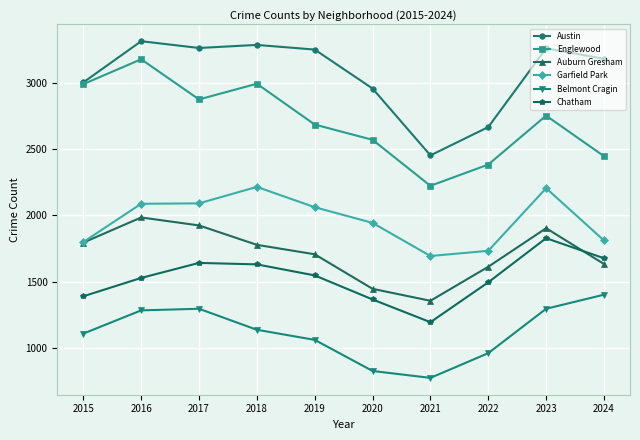

In Austin, how many points are higher than both neighbors (excluding endpoints)?

3